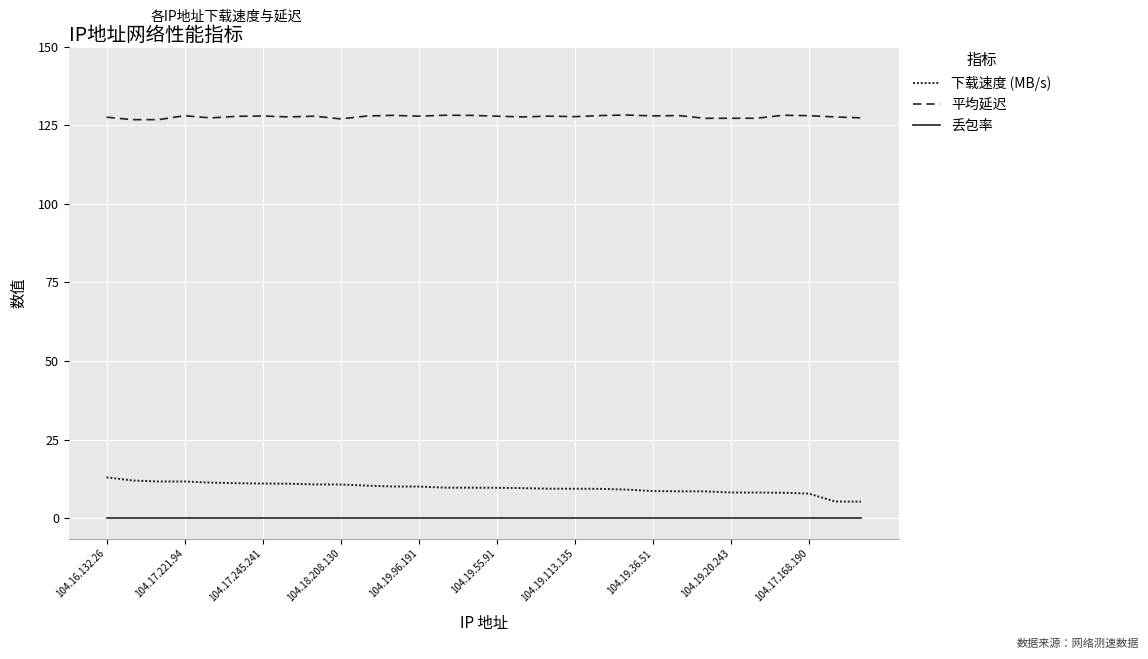

True or false: 平均延迟 and 下载速度 (MB/s) cross at least once.

False